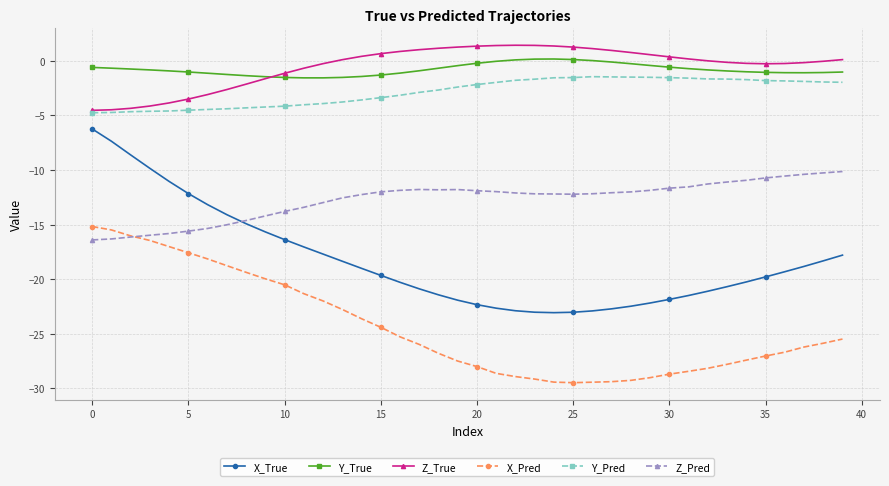

Which series has the widest spread of values?

X_True